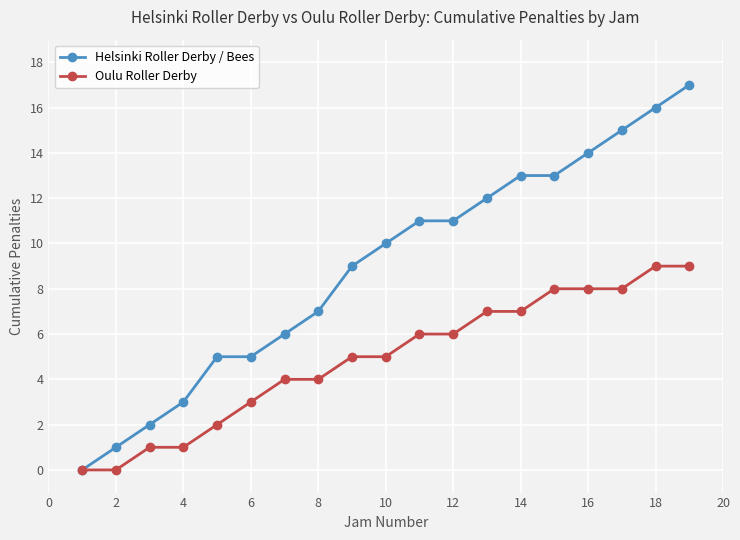

What is the sum of all Oulu Roller Derby values?

93